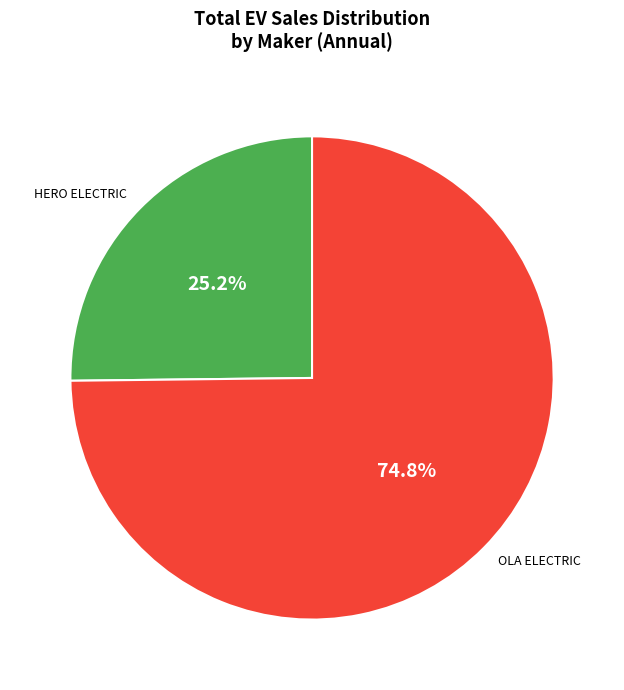

Is there a majority slice in this chart?

Yes